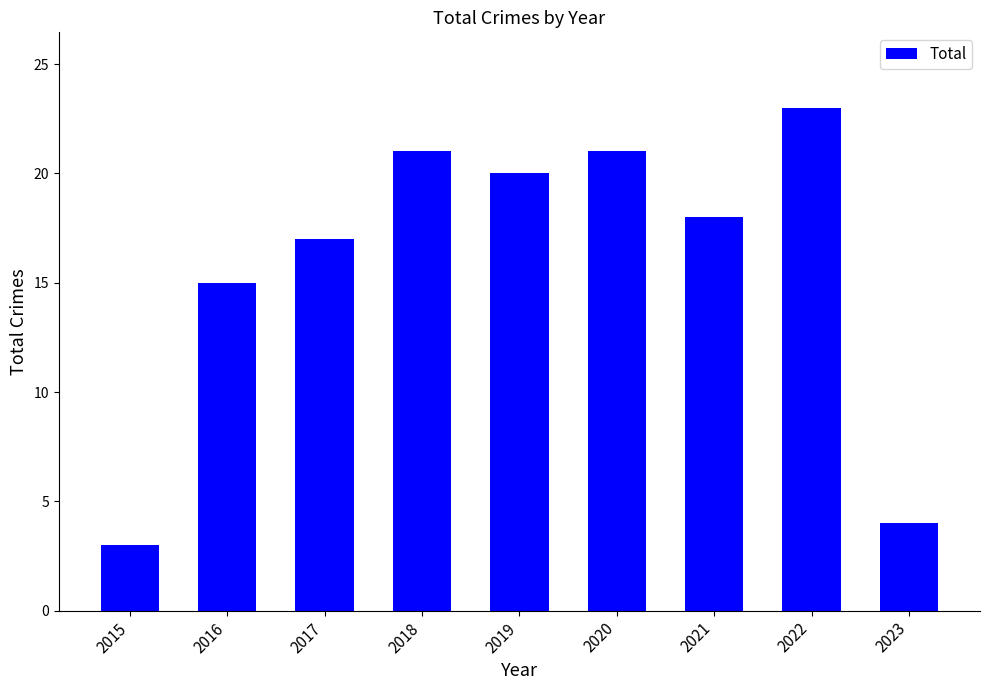

How many bars are there in total?

9